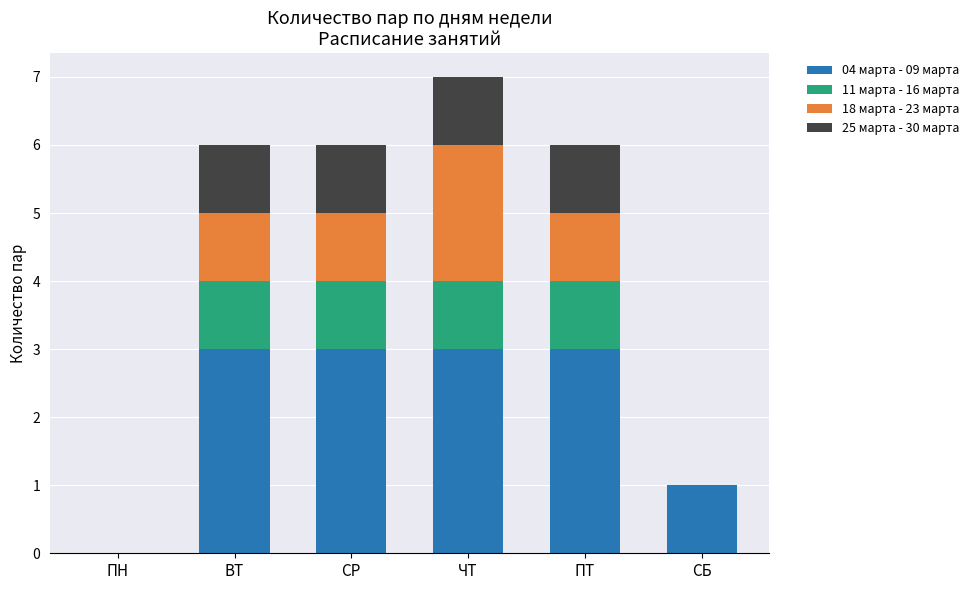

How many categories are shown in the chart?

6